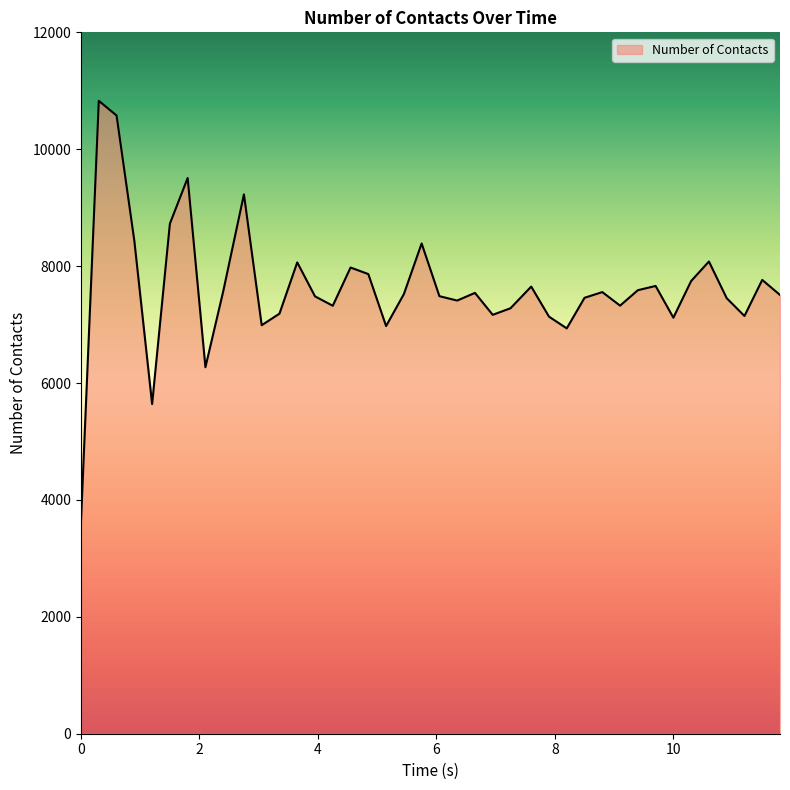

What is the difference between the maximum and minimum values?

7179